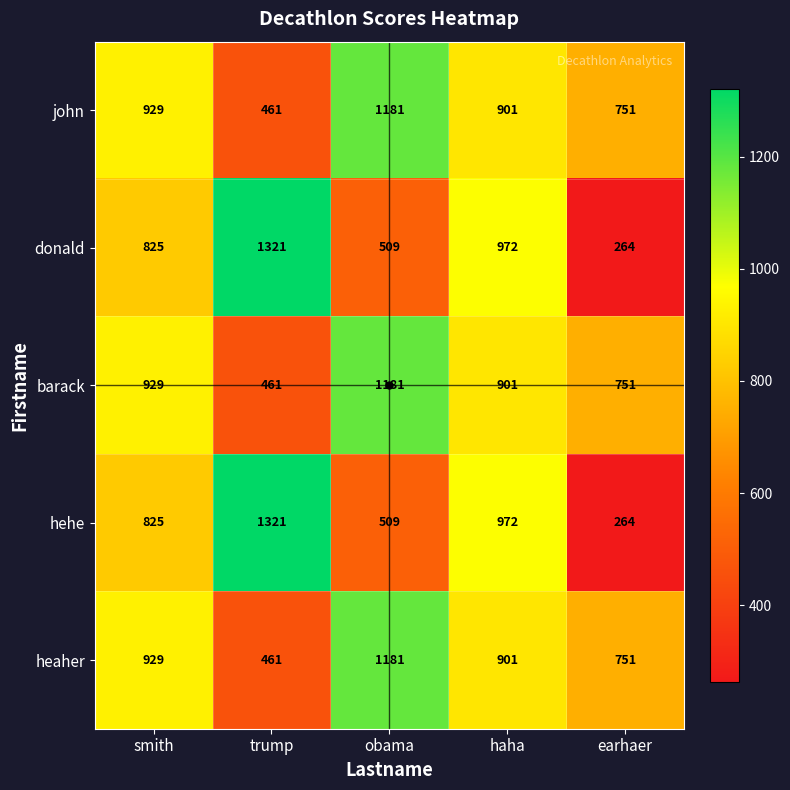

At which label does john first exceed 901?

smith